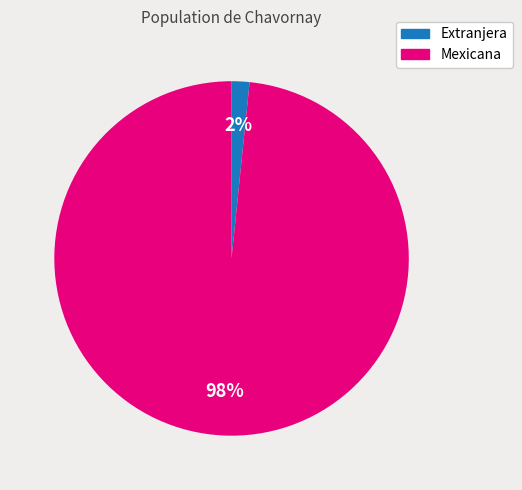

To the nearest percent, what is the combined percentage of Mexicana and Extranjera?

100%